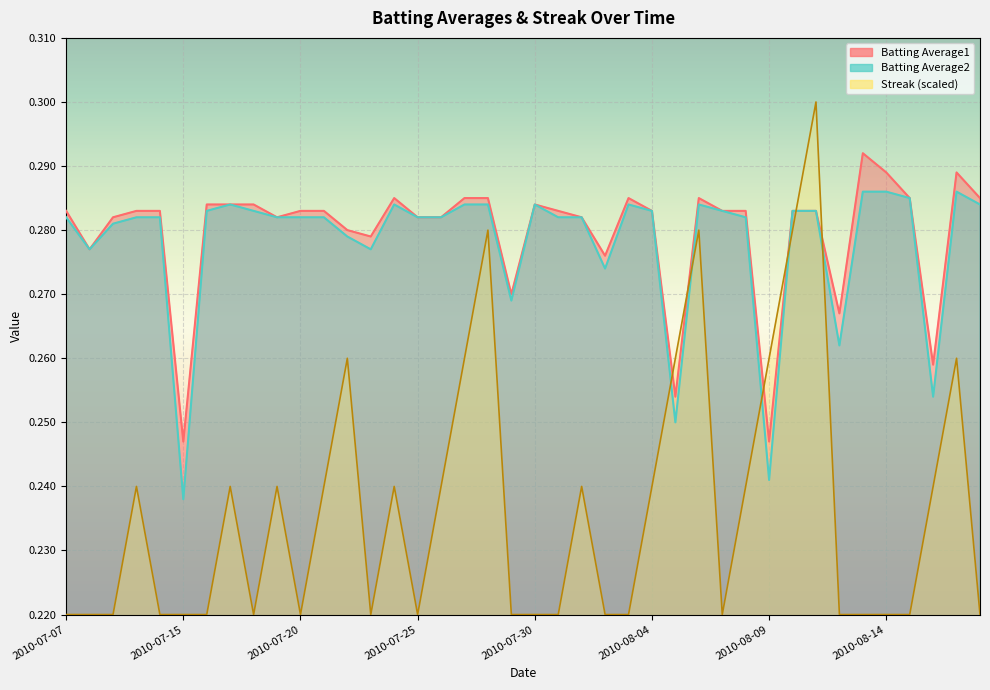

How many times do Streak and Batting Average2 cross each other?

6